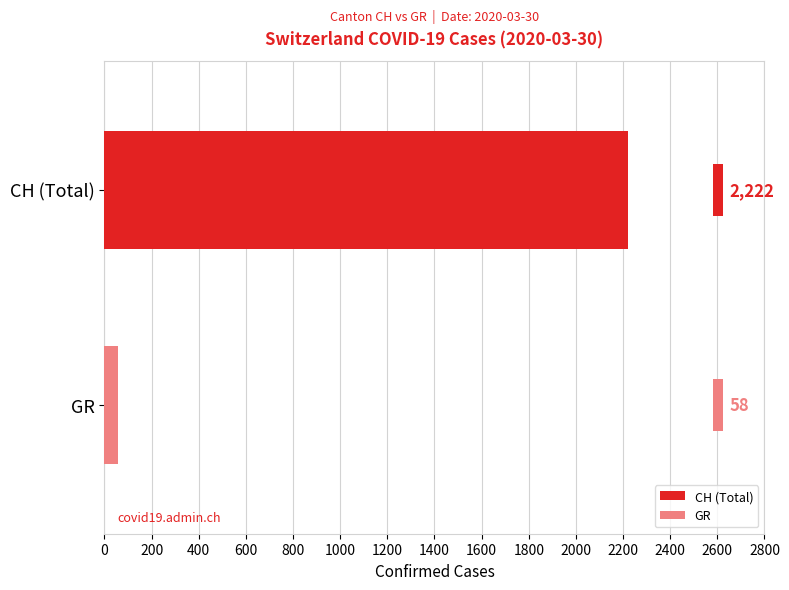

What are all the series names shown in the legend?

CH (Total), GR